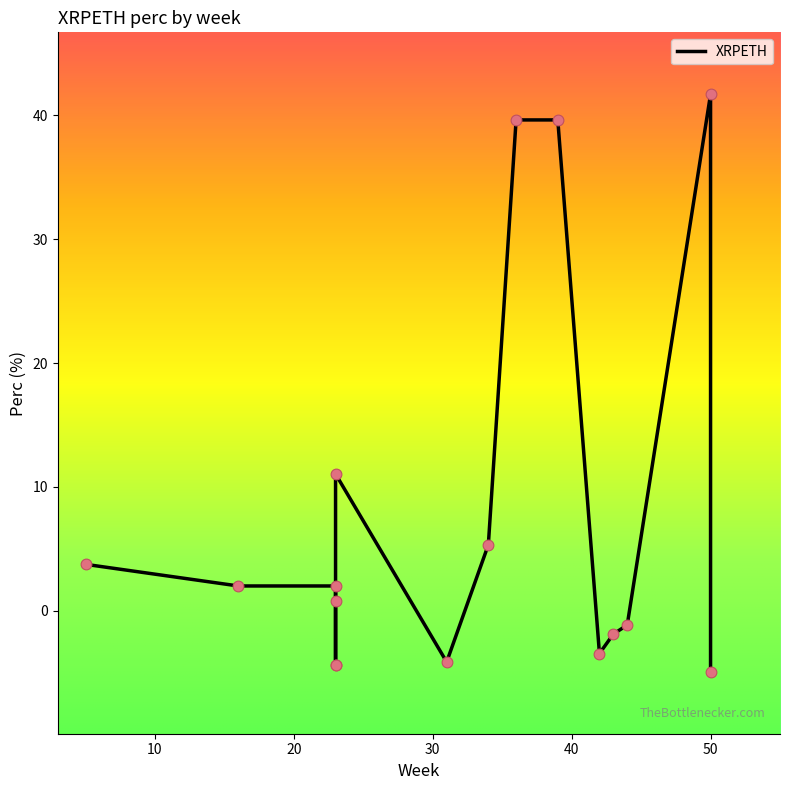

What is the change in value from 42 to 43?

+1.6